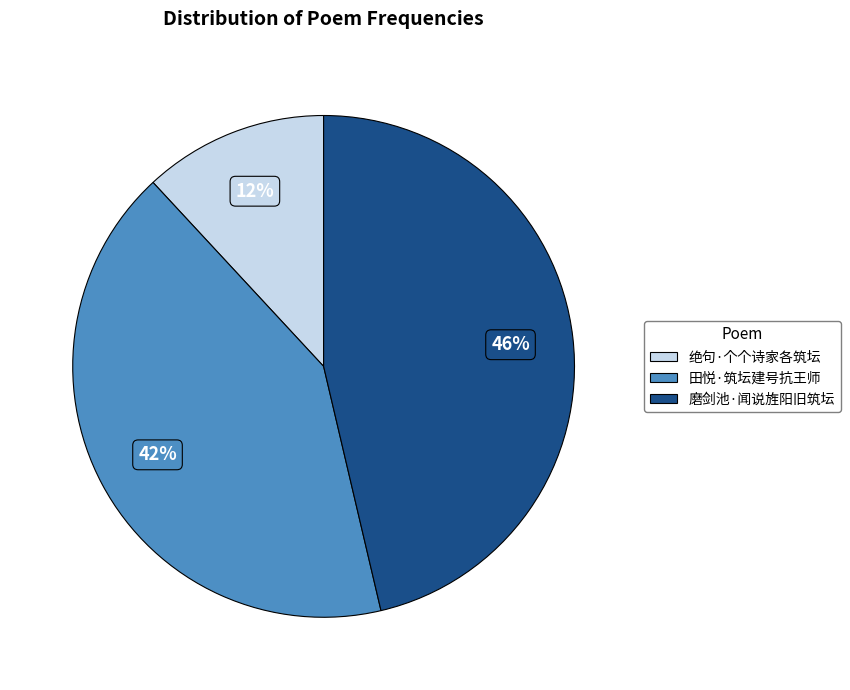

Between 绝句·个个诗家各筑坛 and 田悦·筑坛建号抗王师, which is larger?

田悦·筑坛建号抗王师